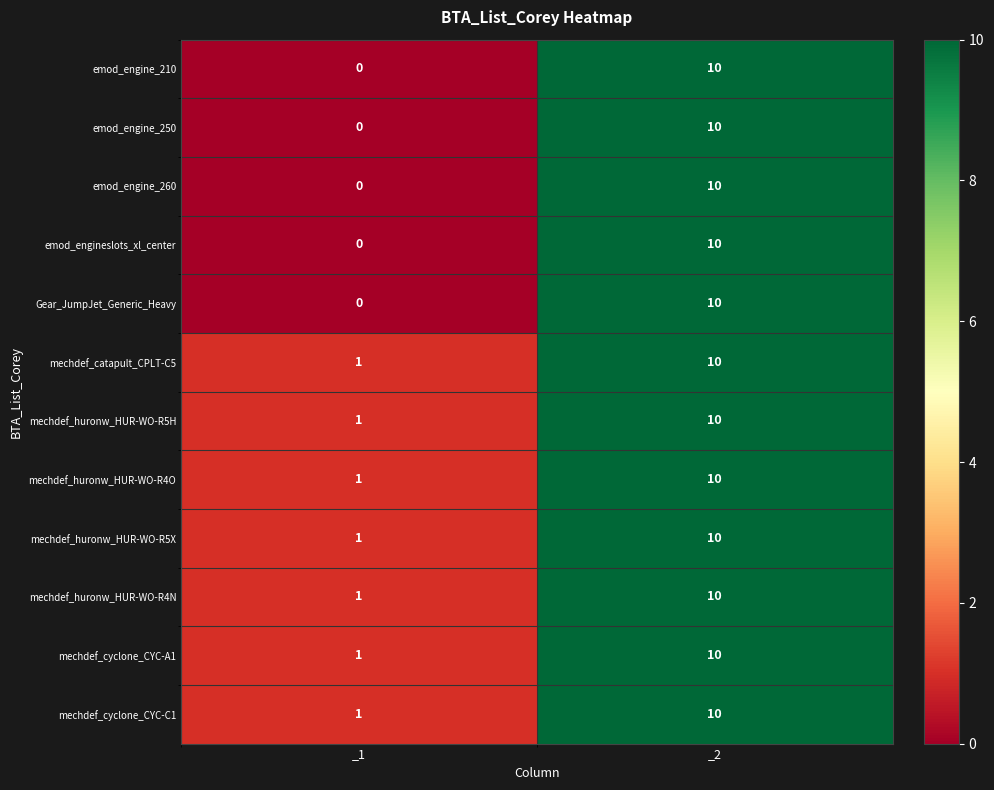

At which category does the chart reach its peak across all series?

_2